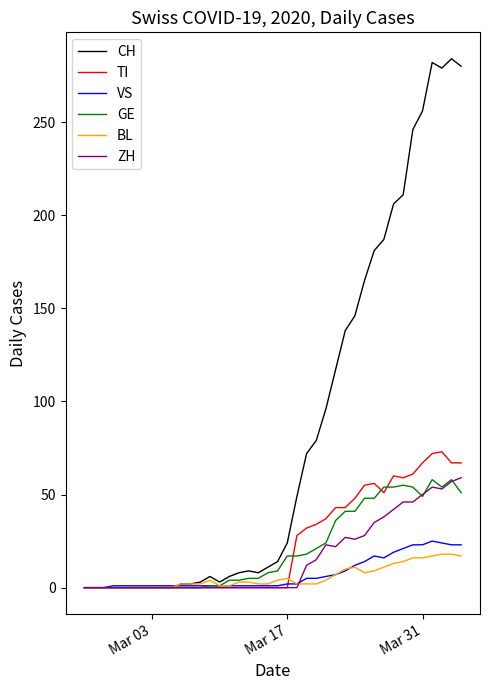

Which series has the largest total across all categories?

CH